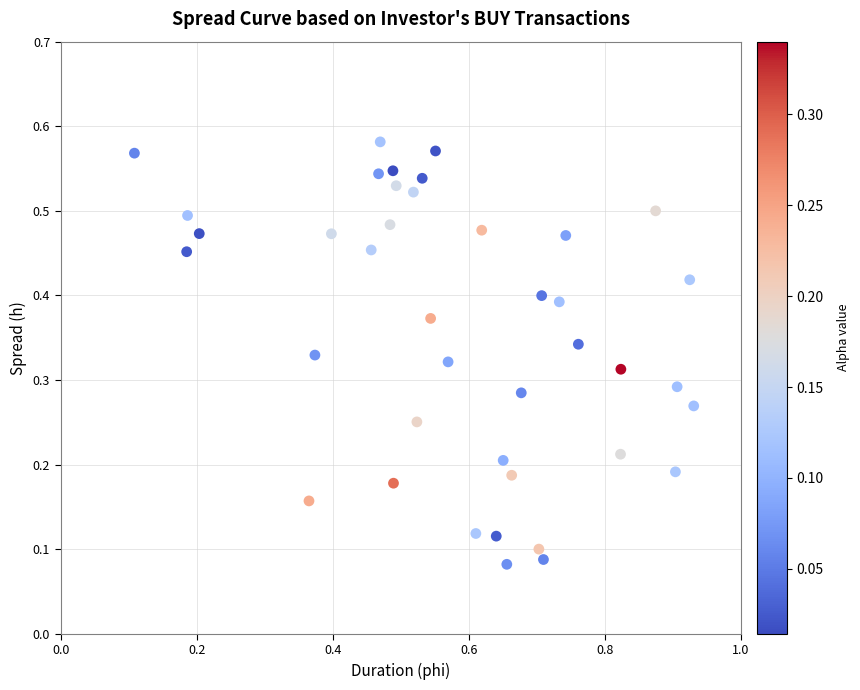

What is the range of X values (max minus min)?

0.8